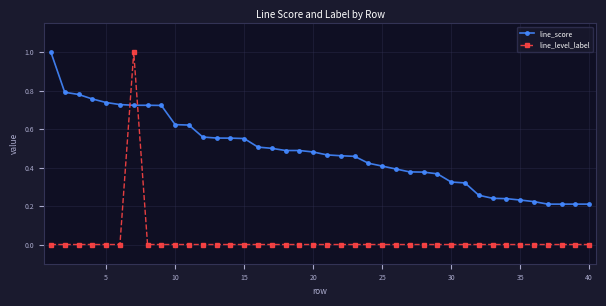

List the series in order of their overall mean, lowest first.

line_level_label, line_score